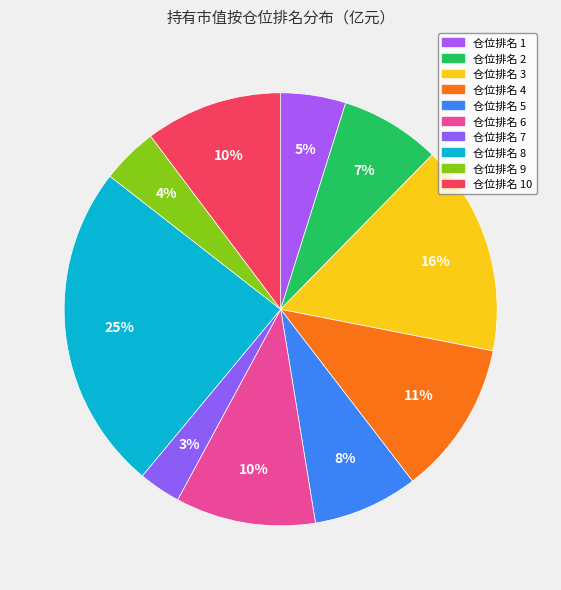

How many slices are in this pie chart?

10